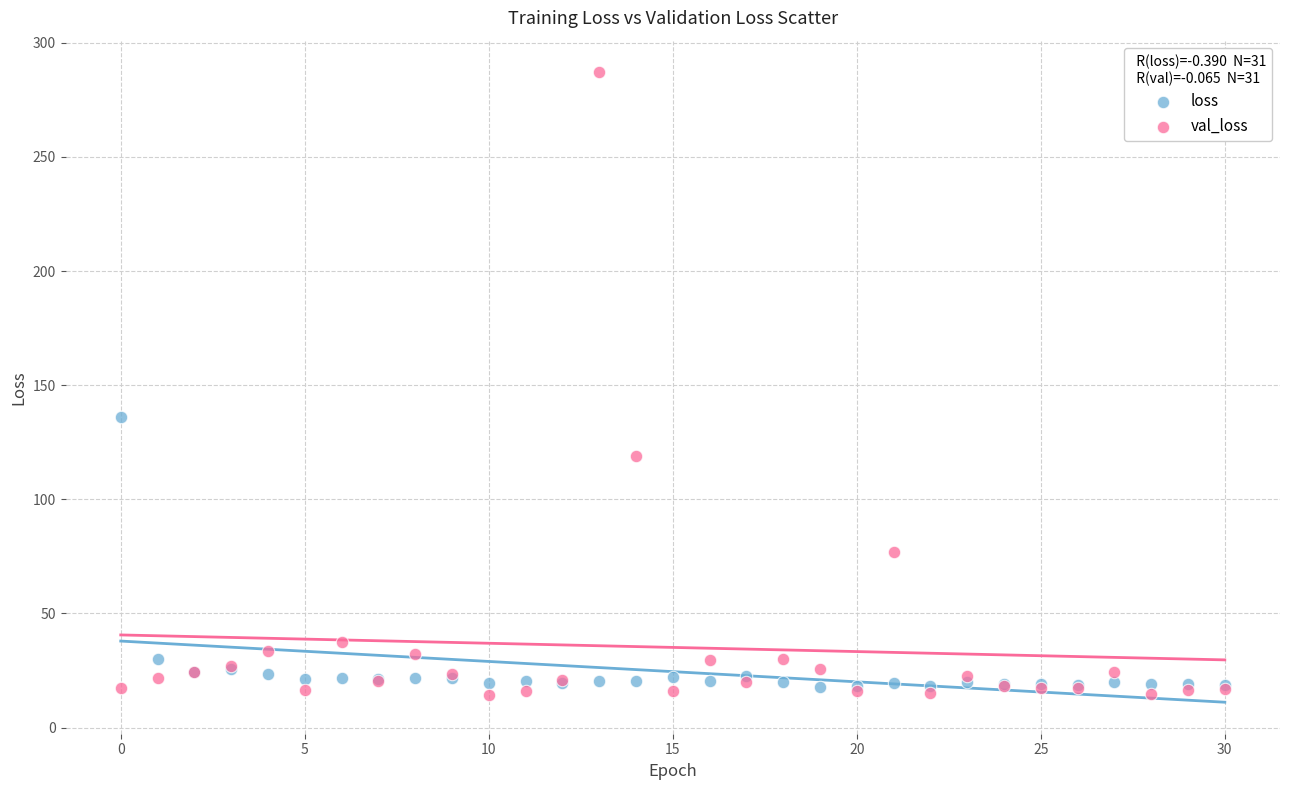

Which series has the largest Y range (max minus min)?

val_loss